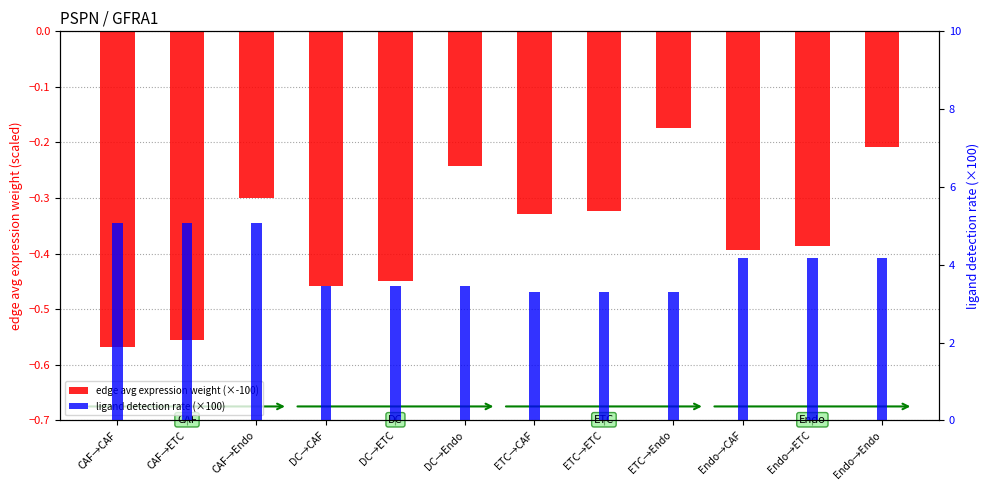

Rank the series by their average value, from lowest to highest.

edge avg expression weight (×-100), ligand detection rate (×100)